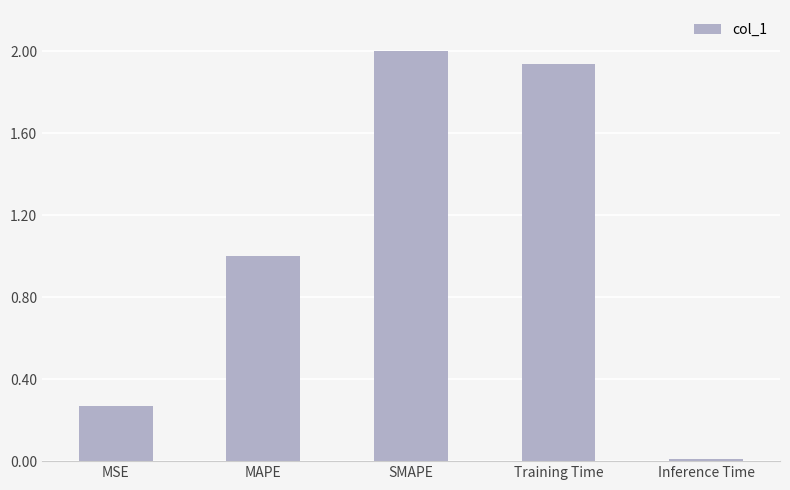

Is it true that the value at MAPE is 1.0?

True